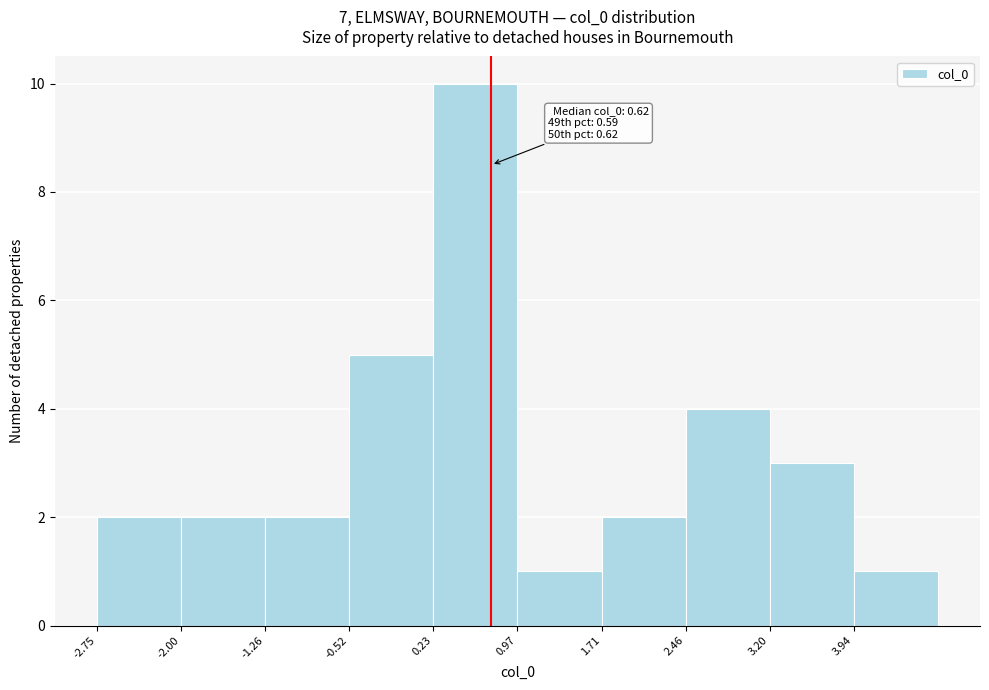

Over which range of the x-axis is the bar tallest?

0.2 to 1.0